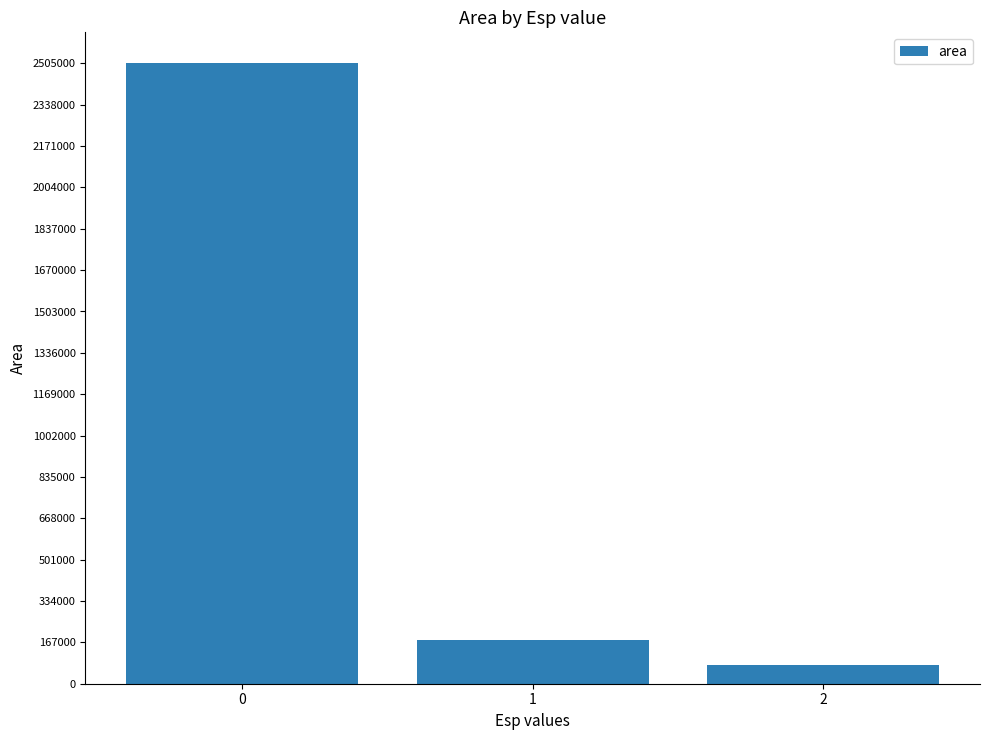

What is the difference between the maximum and minimum values?

2428125